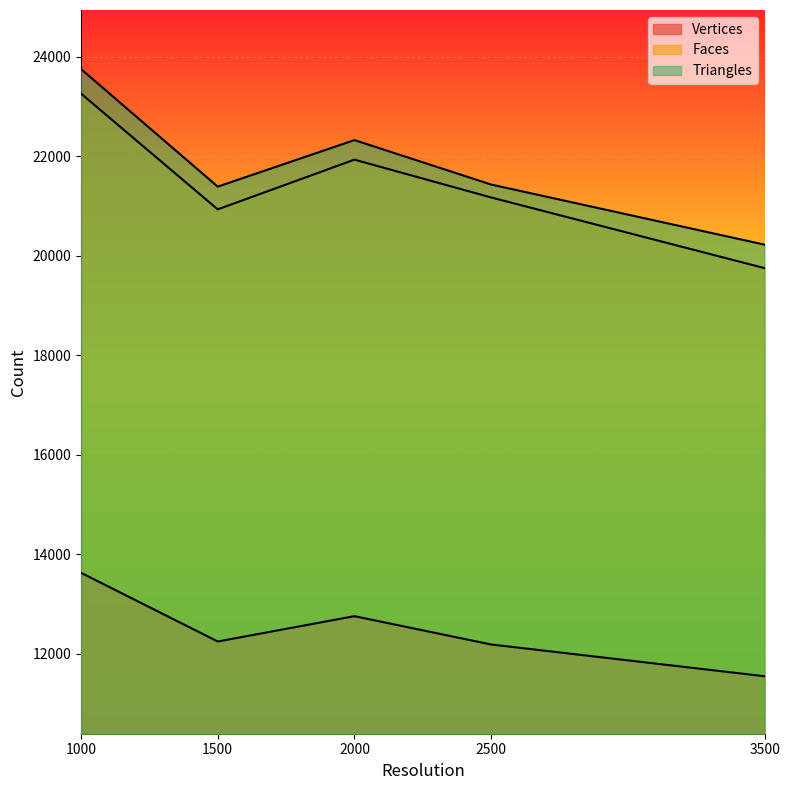

Which category has the highest value across all series?

1000